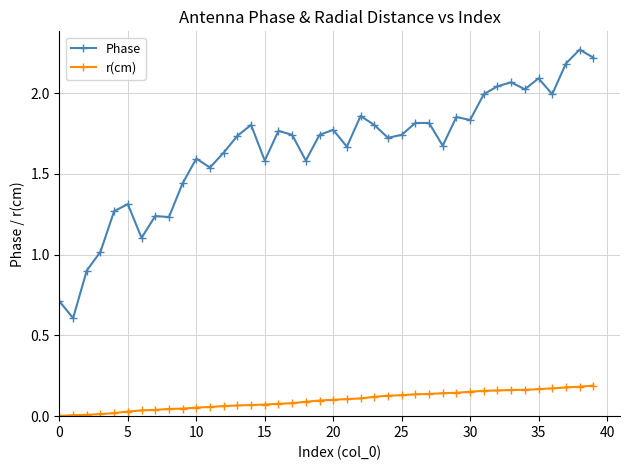

True or false: r(cm) and Phase intersect in this chart.

False